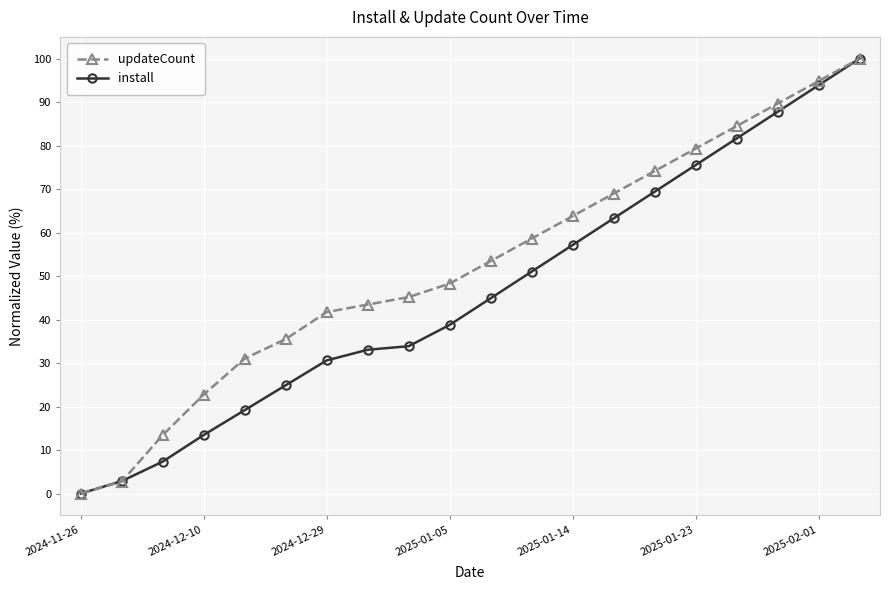

What is the maximum value shown in the chart?

100.0